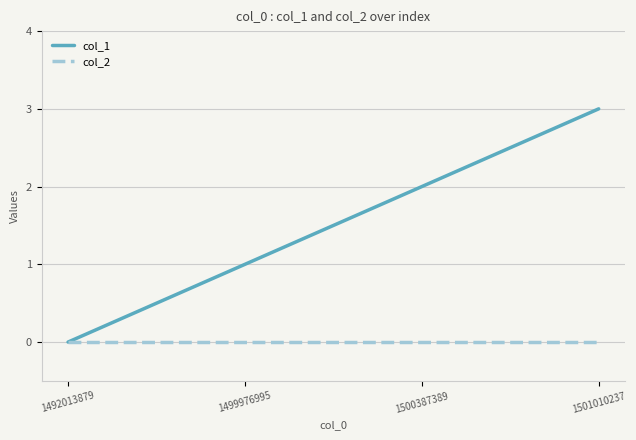

At which category is the sum across all series the highest?

1501010237